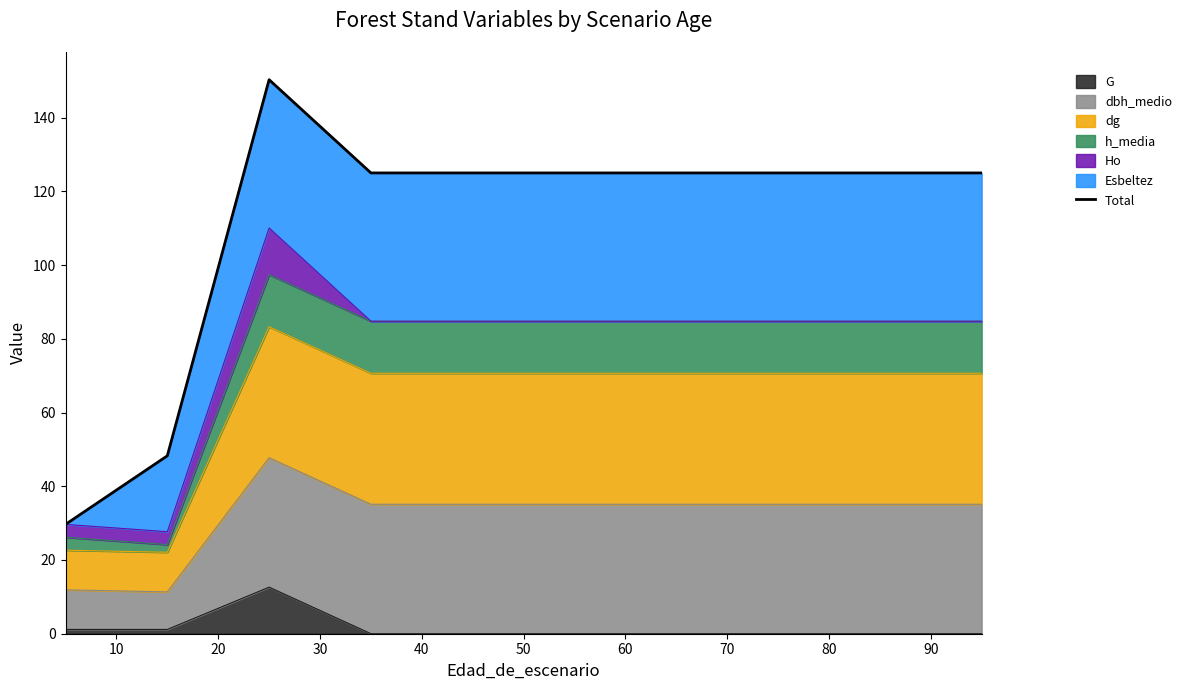

What is the maximum value for G?

12.6